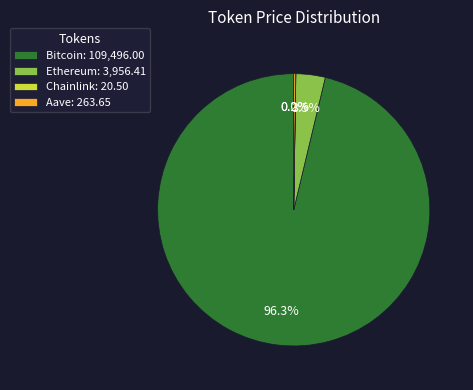

How much of the chart is everything except Ethereum?

96.5%